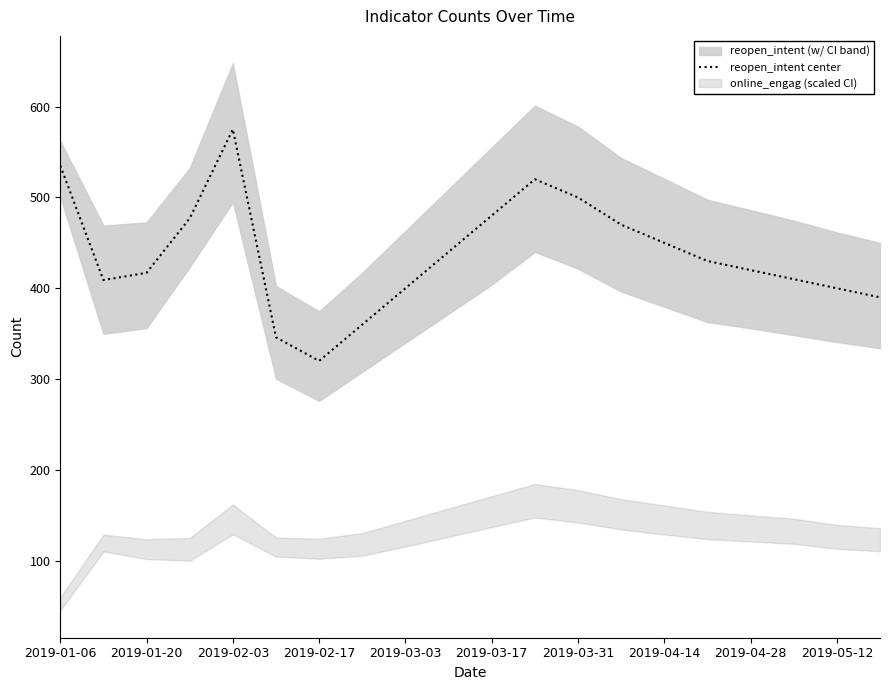

What is the difference between the values at 11 and 2019-01-06?

15